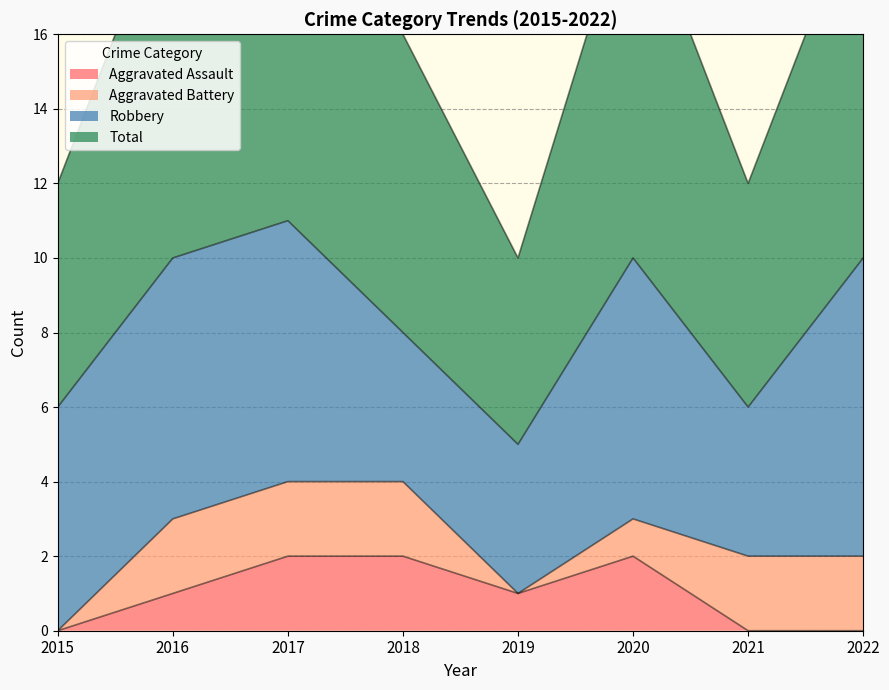

The value of Aggravated Assault at 2022 is -1. True or false?

False